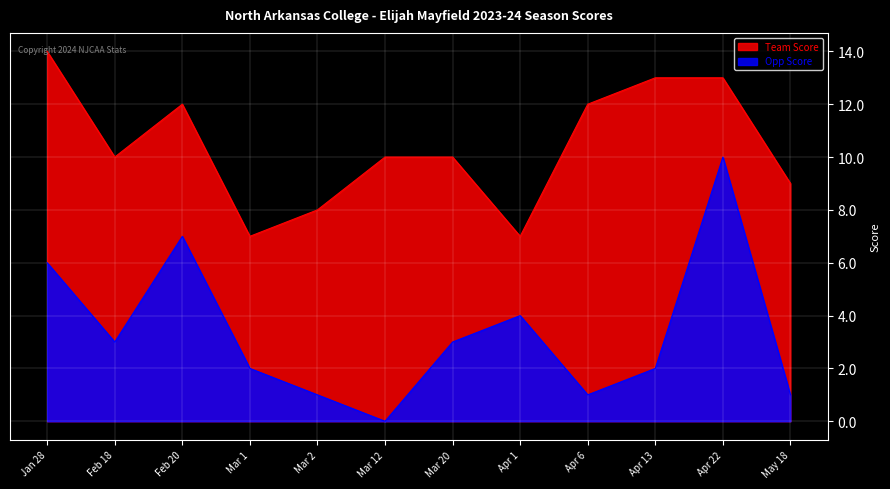

Rank the categories by Team Score value from highest to lowest.

Jan 28, Apr 13, Apr 22, Feb 20, Apr 6, Feb 18, Mar 12, Mar 20, May 18, Mar 2, Mar 1, Apr 1